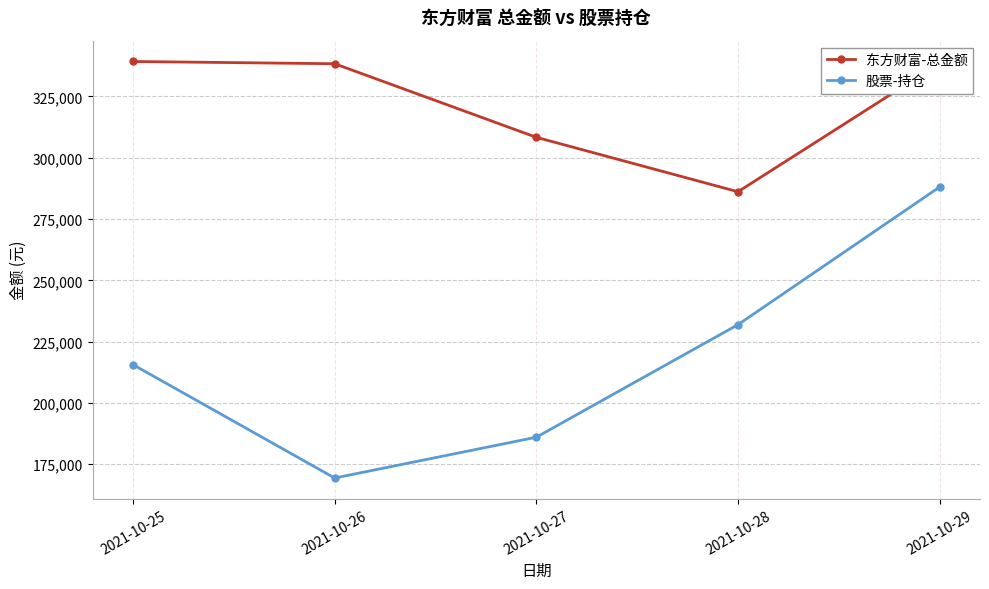

At which label is 股票-持仓 closest to 228730?

2021-10-28